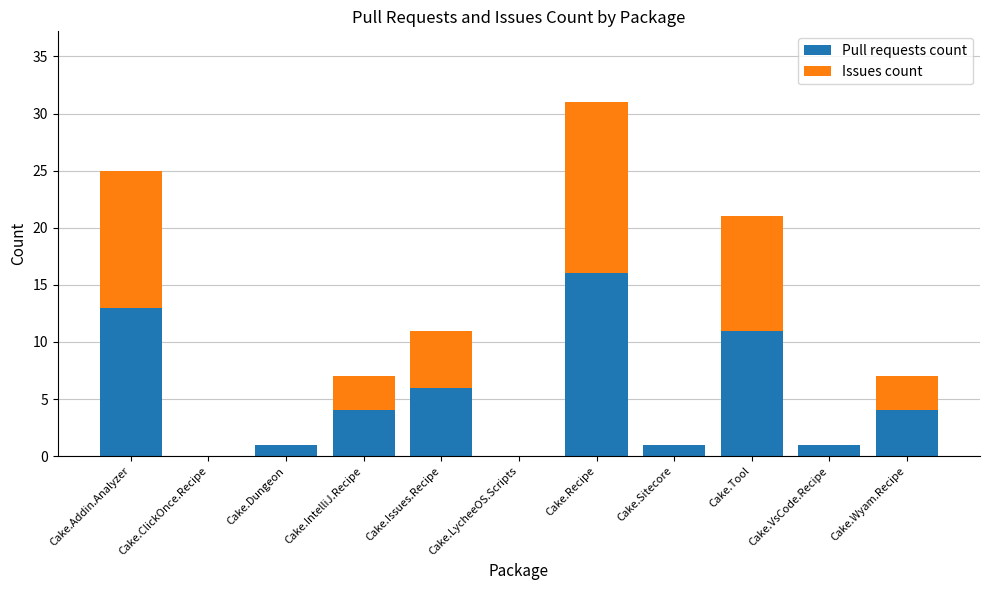

The Pull requests count series shows 16 at Cake.Recipe. True or false?

True